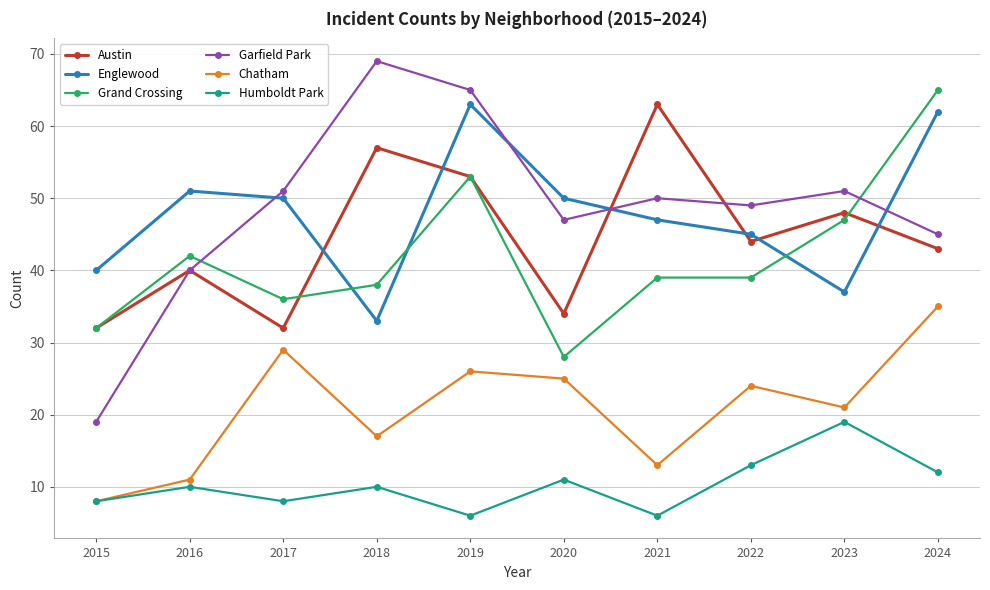

Is it true that Humboldt Park equals 9 at 2021?

False